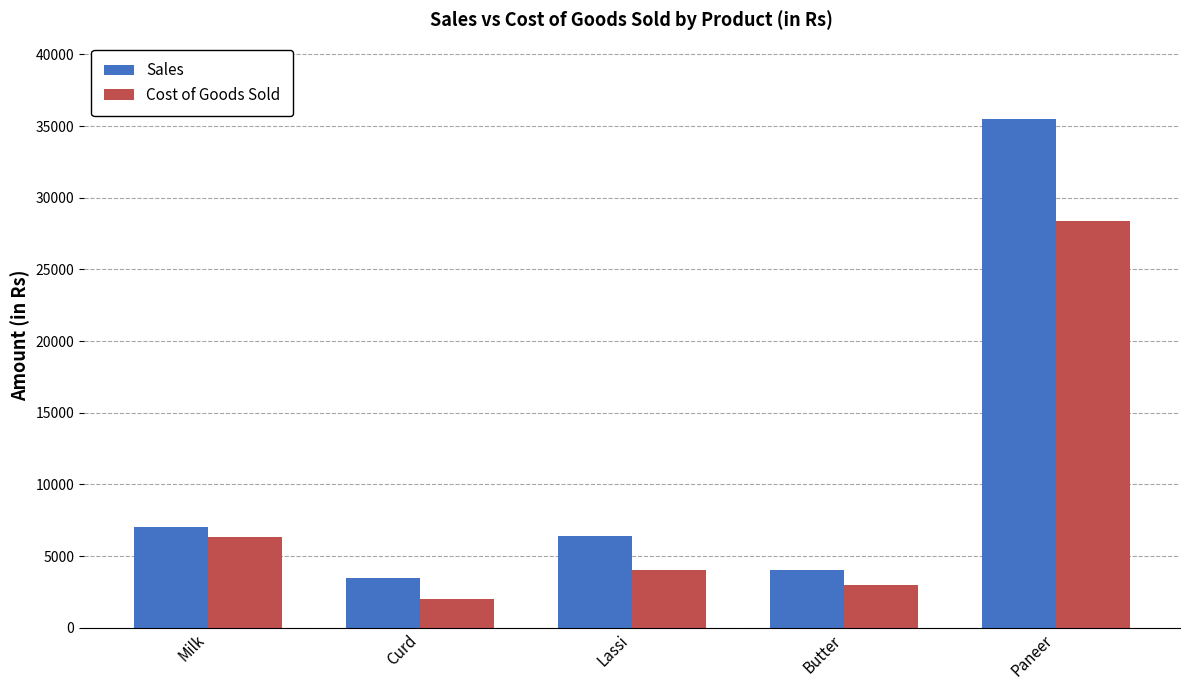

What are all the series names shown in the legend?

Sales, Cost of Goods Sold